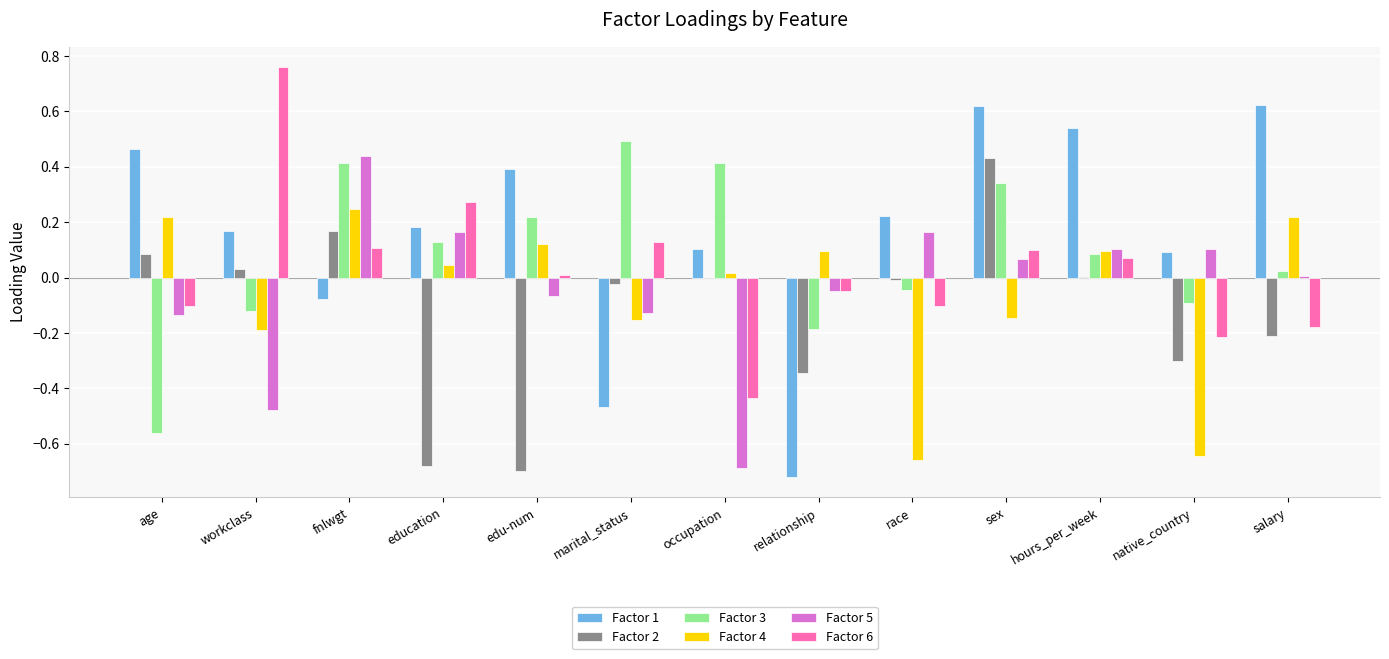

The Factor 4 series shows -0.7 at race. True or false?

True